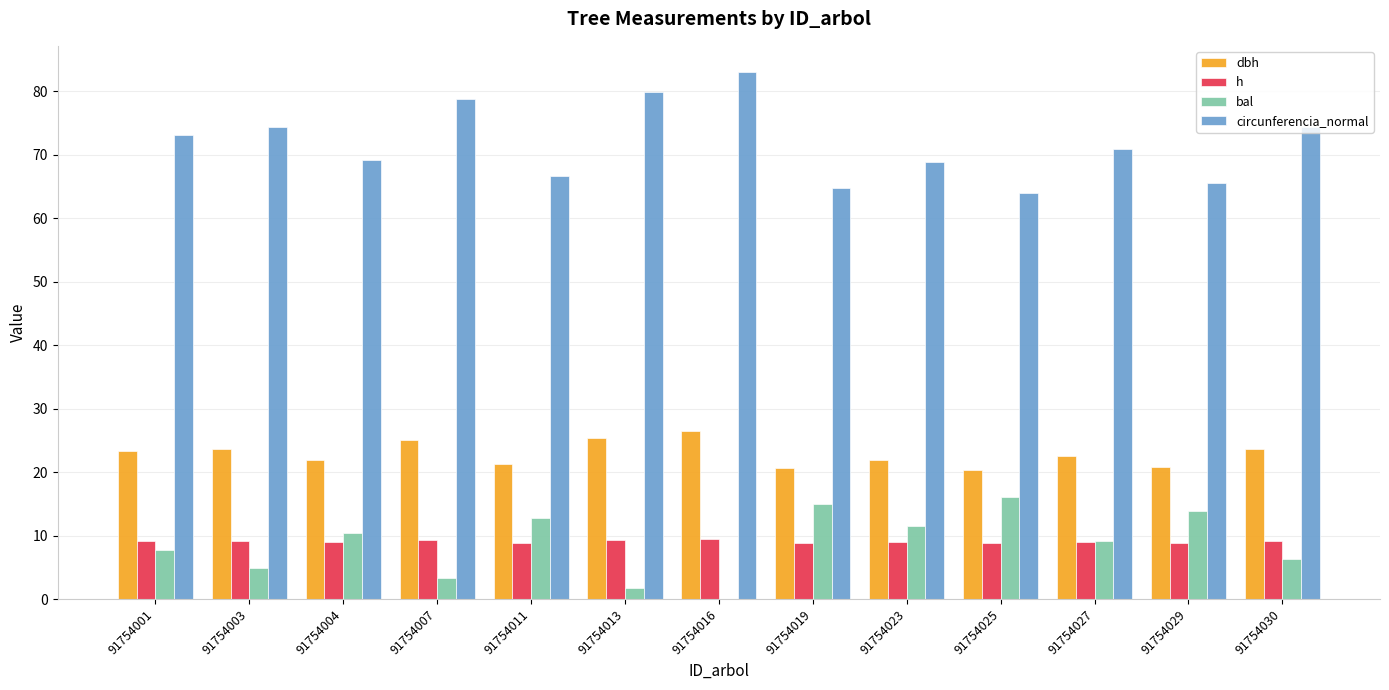

Where does the circunferencia_normal series first go above 70?

91754001